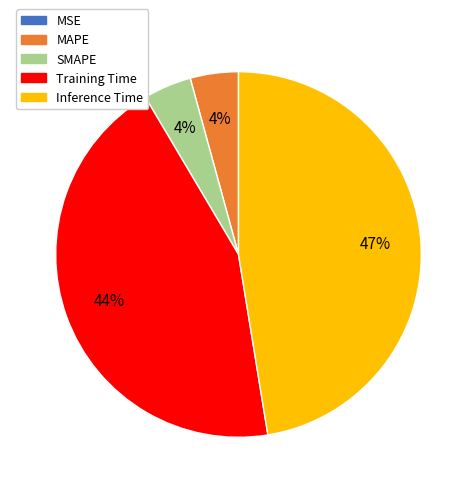

To the nearest percent, what is the difference between the largest and smallest slice percentages?

47%